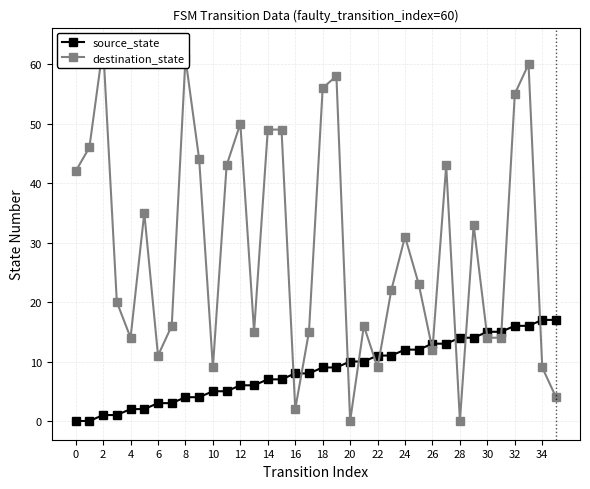

What are all the series names shown in the legend?

source_state, destination_state